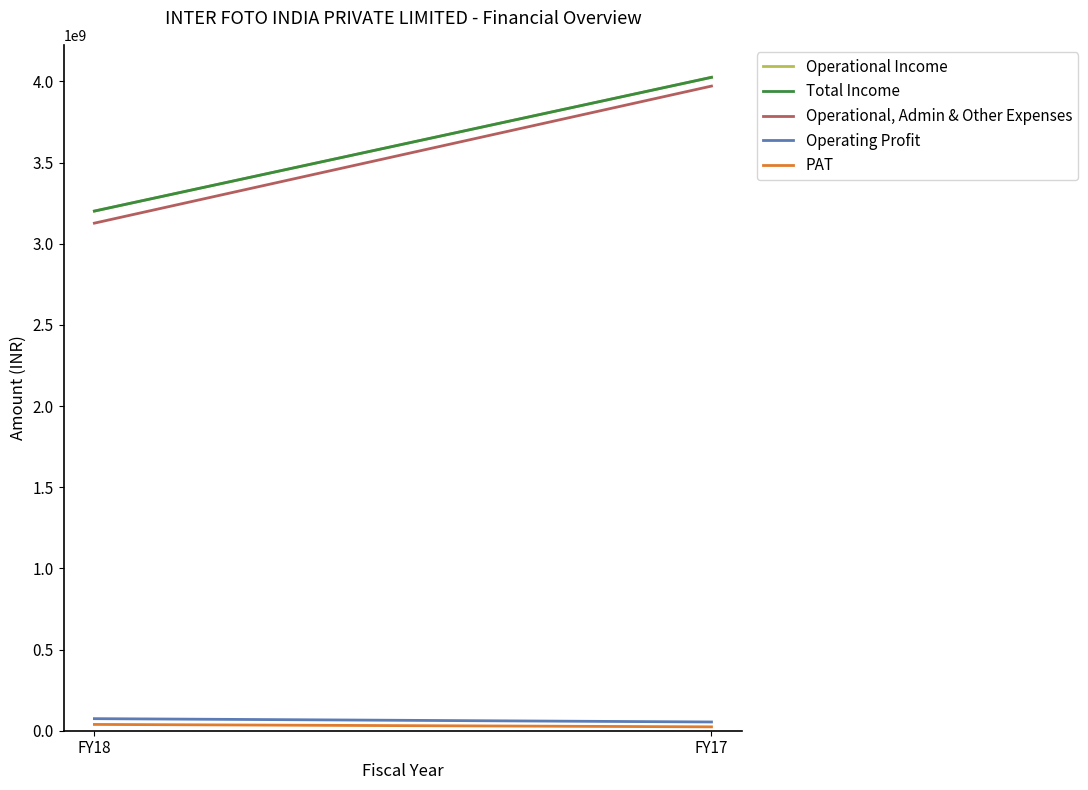

What are all the series names shown in the legend?

Operational Income, Total Income, Operational, Admin & Other Expenses, Operating Profit, PAT